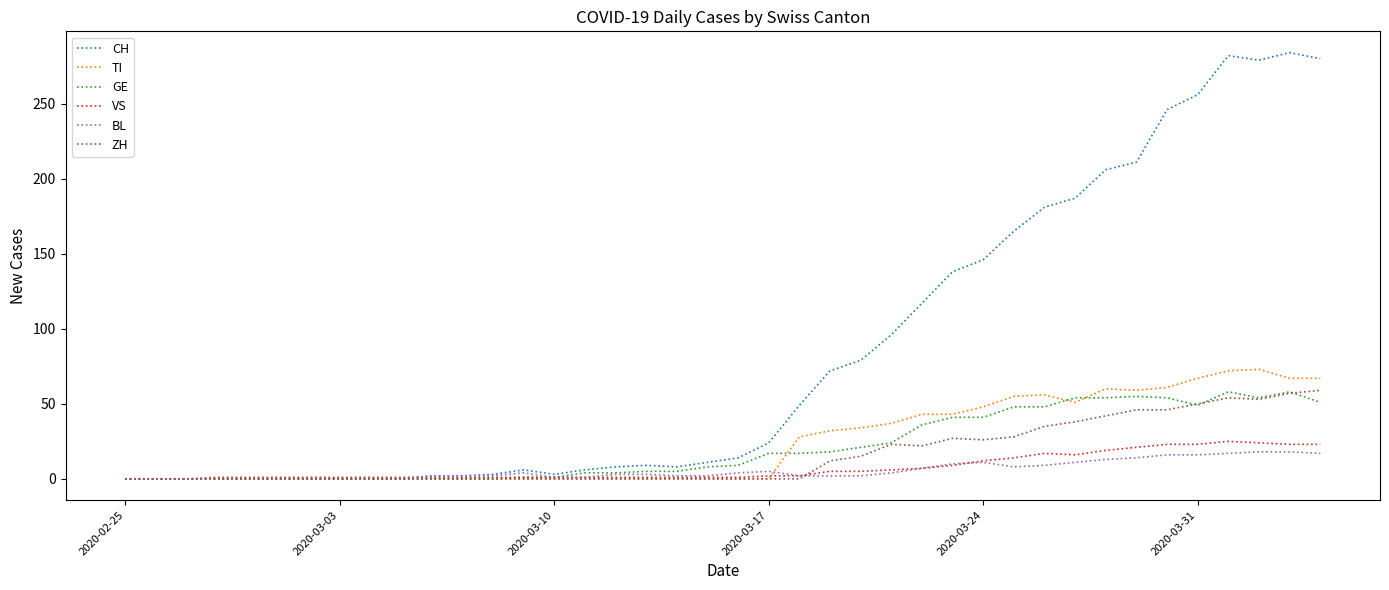

Which series has the largest range (max minus min)?

CH